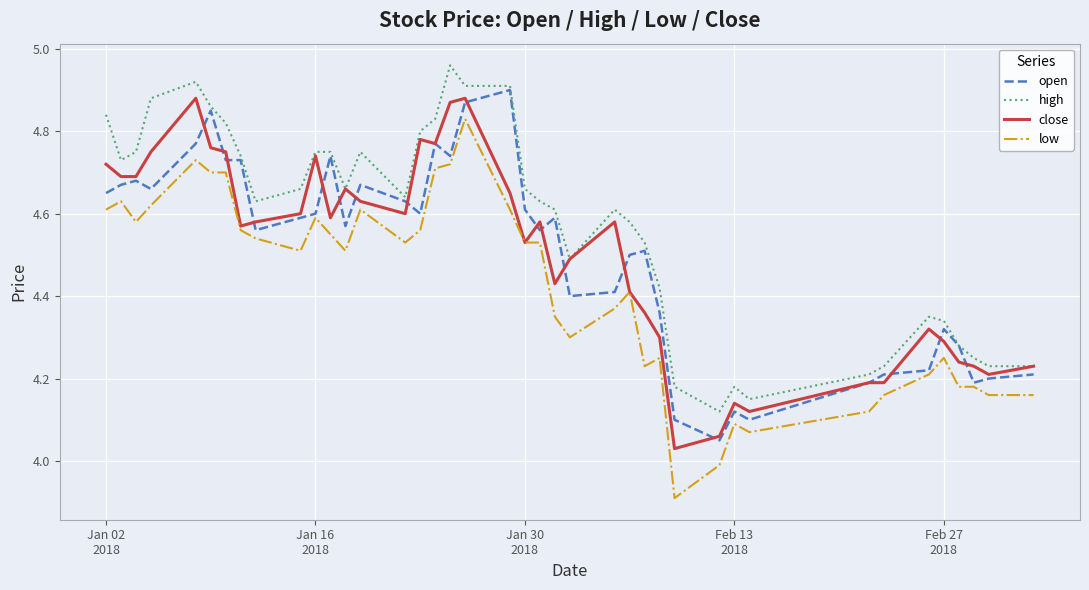

How many series are shown in this chart?

4